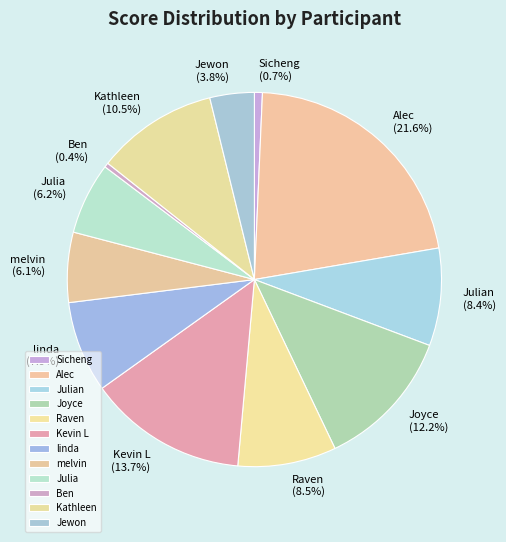

What percentage is the melvin slice, to the nearest percent?

6%